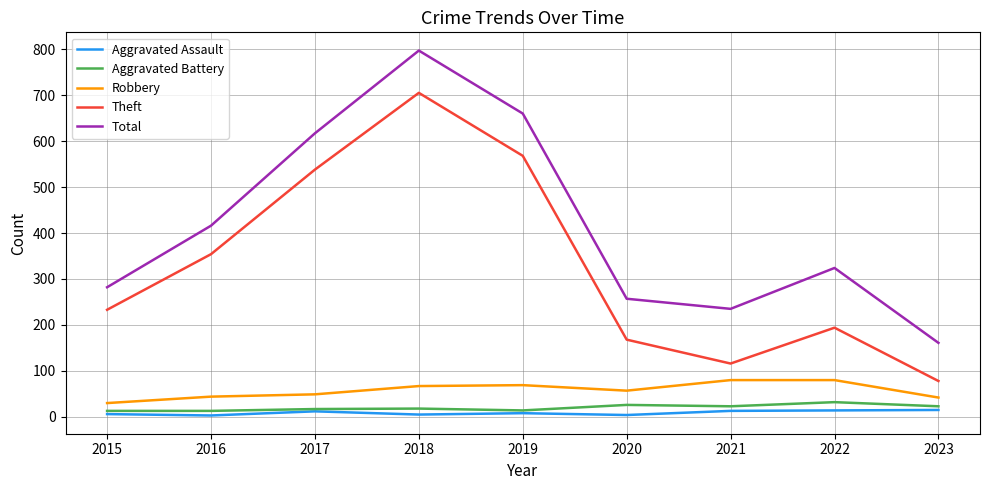

Which series changed the most between 2017 and 2023?

Theft